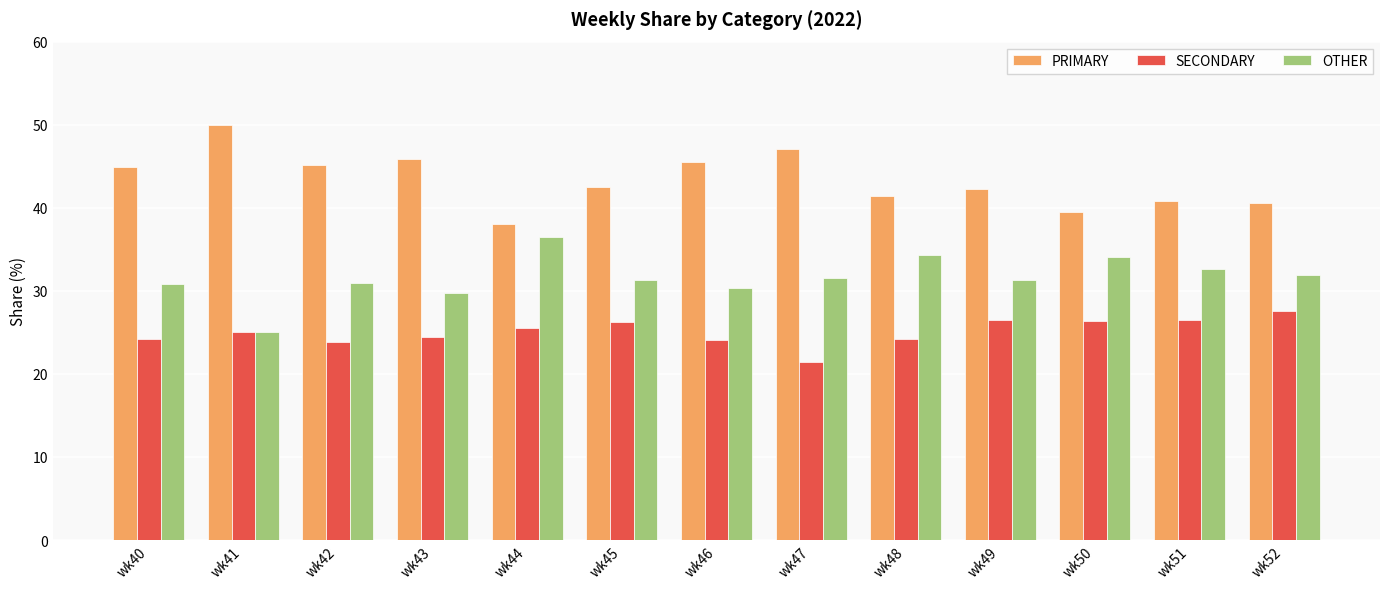

At how many categories does at least one series exceed 22?

13